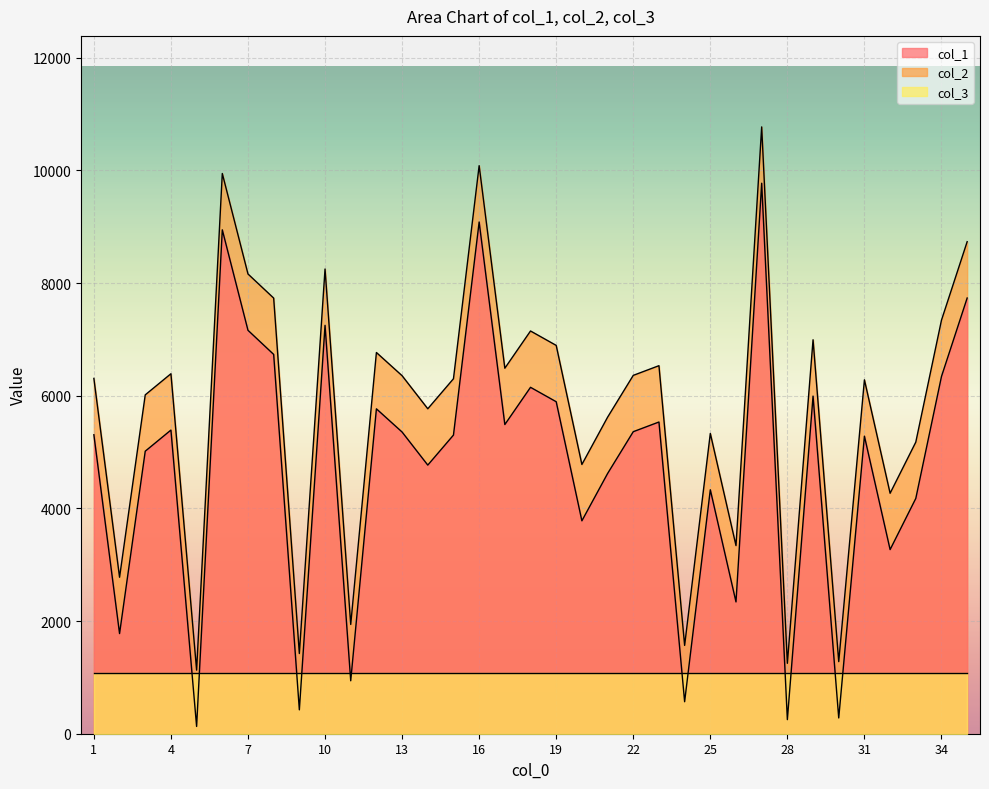

What is the difference between the second highest and second lowest values in the col_2 series?

8835.0